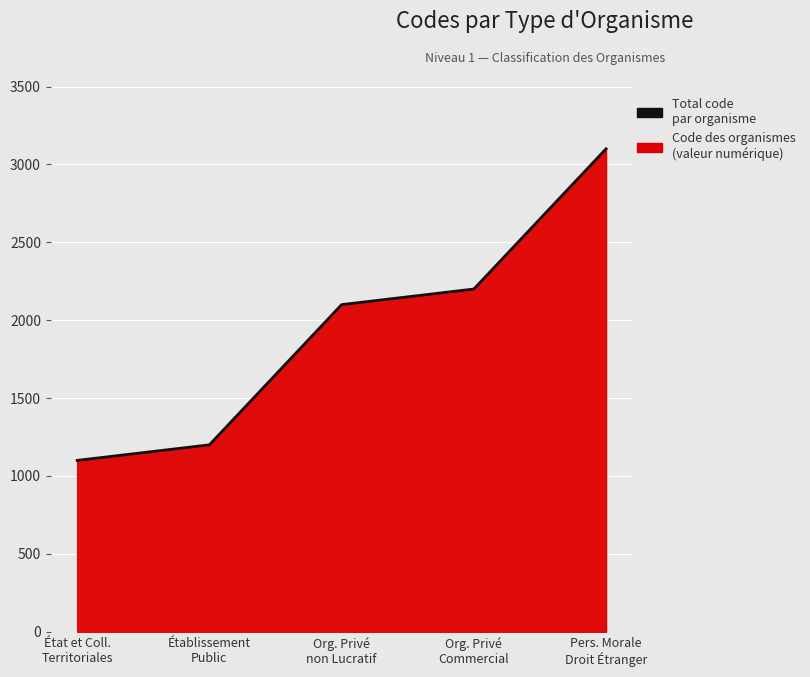

How many lines are shown in the chart?

1